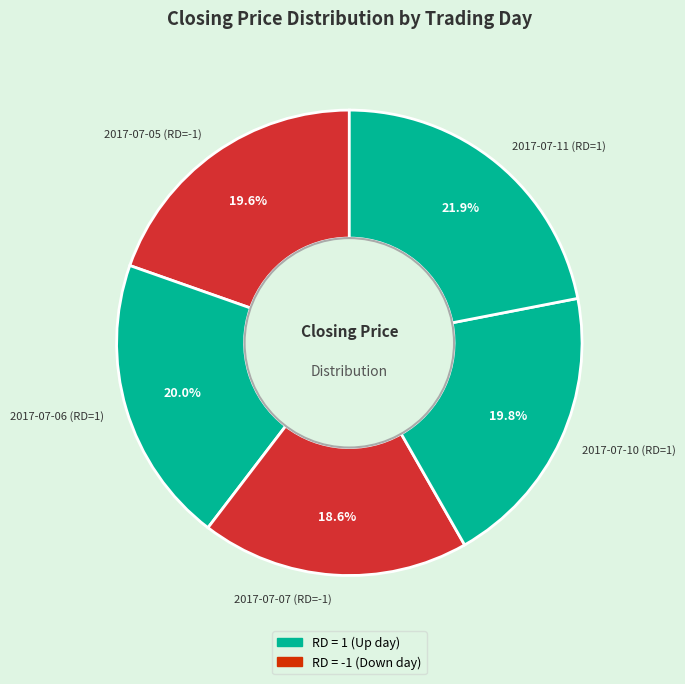

Which slice is the largest?

2017-07-11 (RD=1)